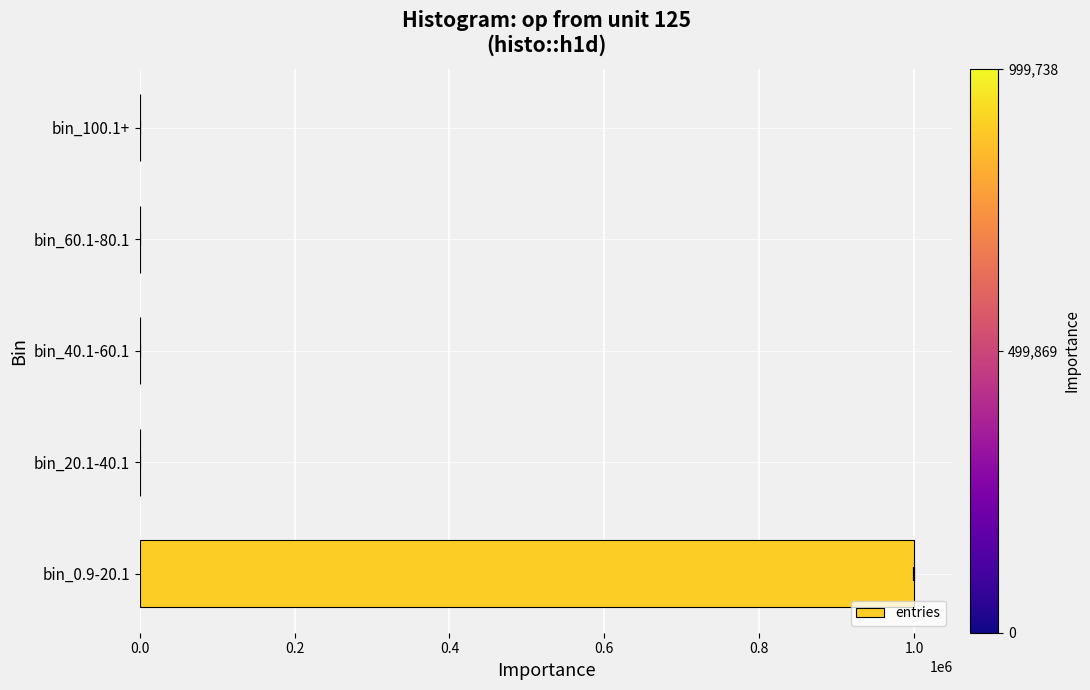

Reading right to left, extract all data points from this chart.

1	1	8	252	999738